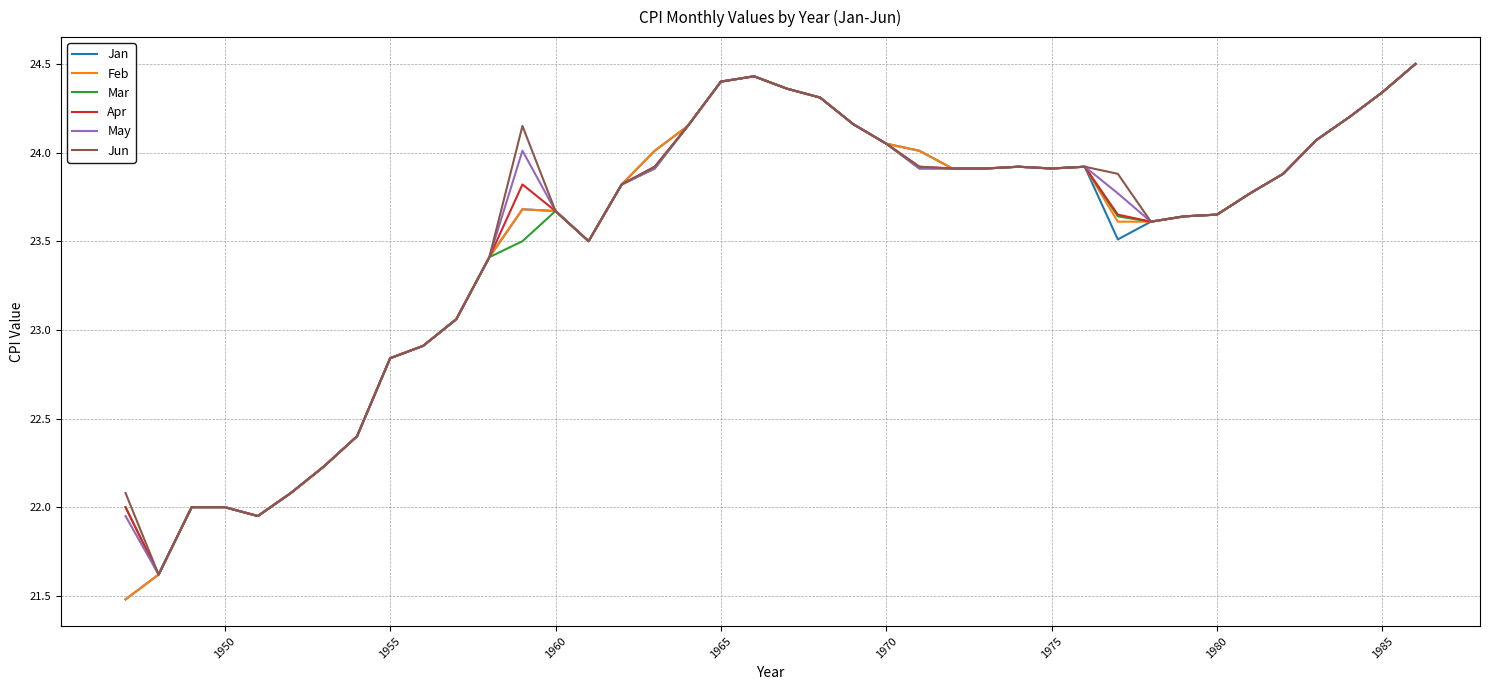

What is the greatest value displayed?

24.5